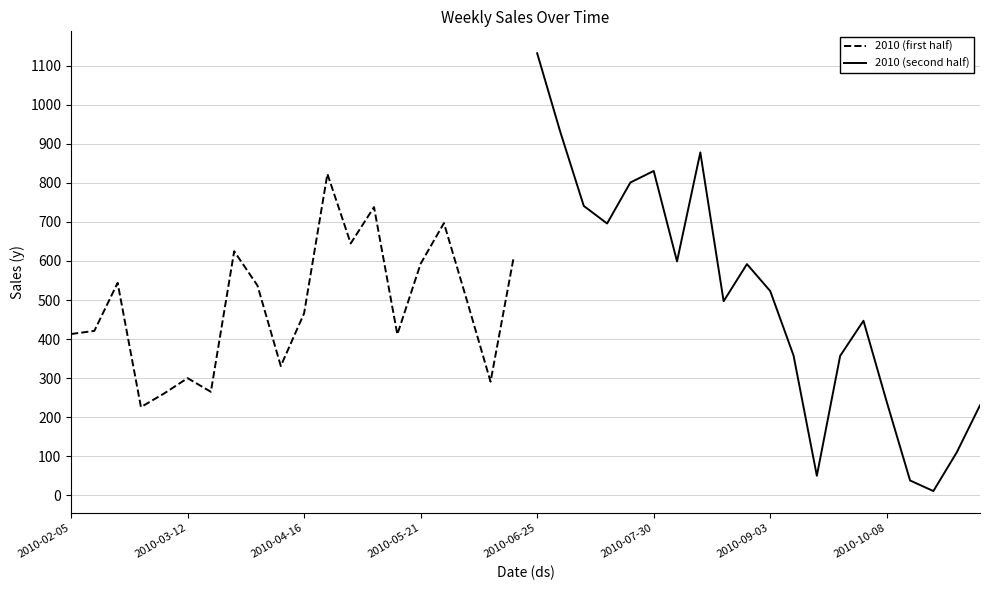

Is this an area chart (filled region under the line)?

No